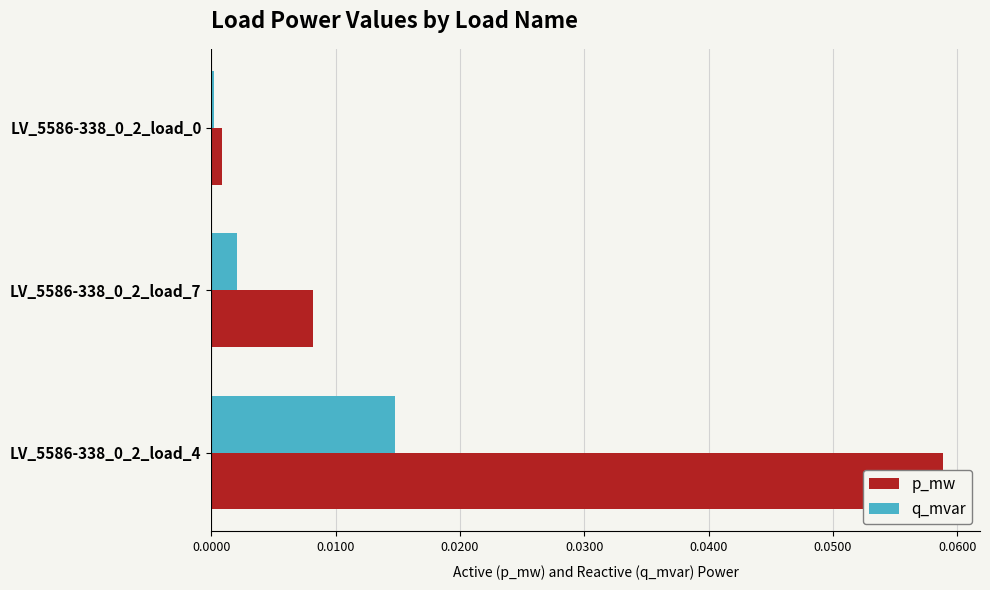

Between LV_5586-338_0_2_load_0 and LV_5586-338_0_2_load_4, which is larger?

LV_5586-338_0_2_load_4